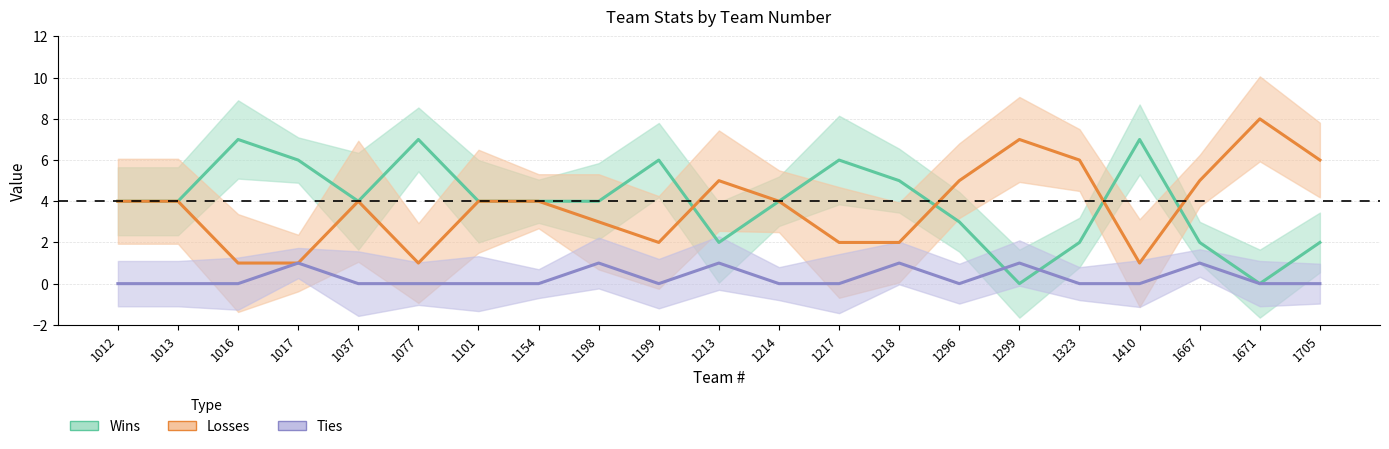

What is the difference between the highest and lowest values at 1296?

5